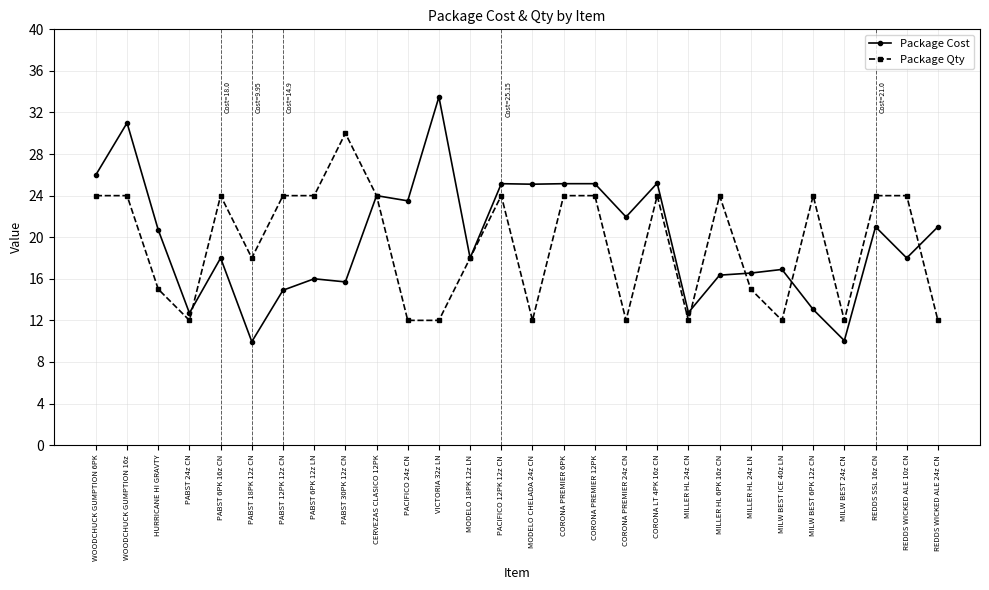

Is it true that Package Qty equals 4.9 at CORONA PREMIER 24z CN?

False